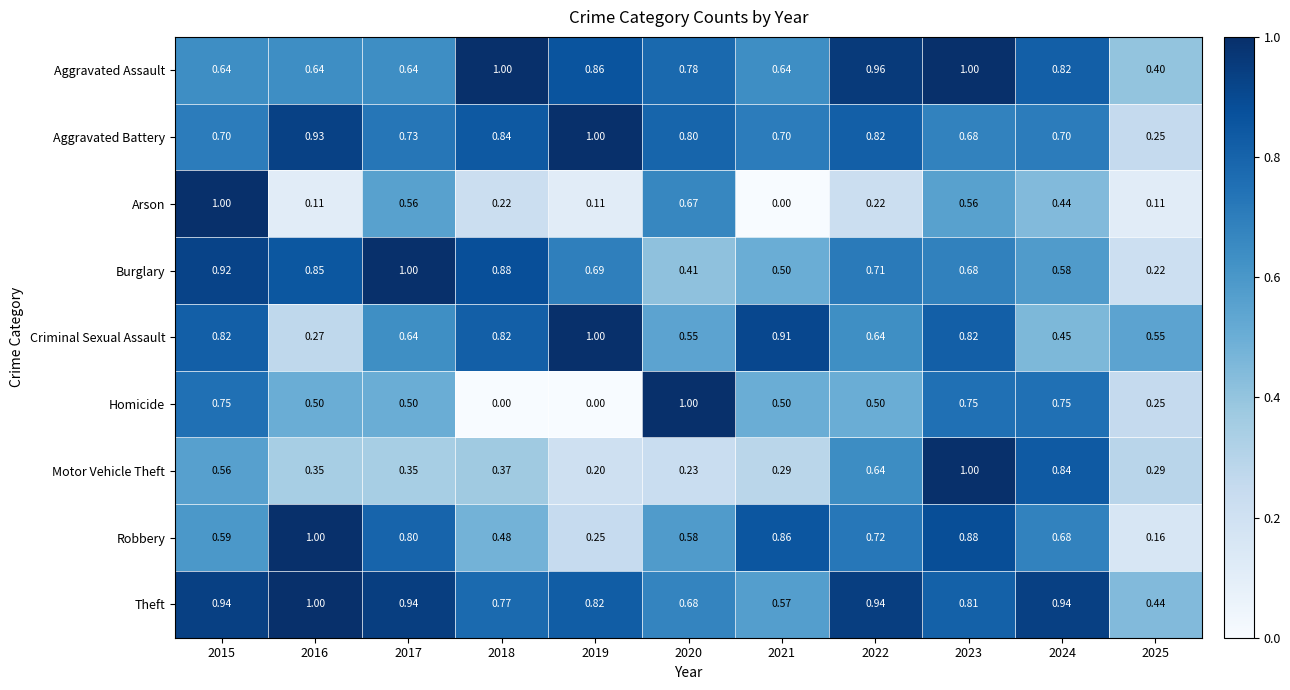

Which series has the largest total across all categories?

Theft